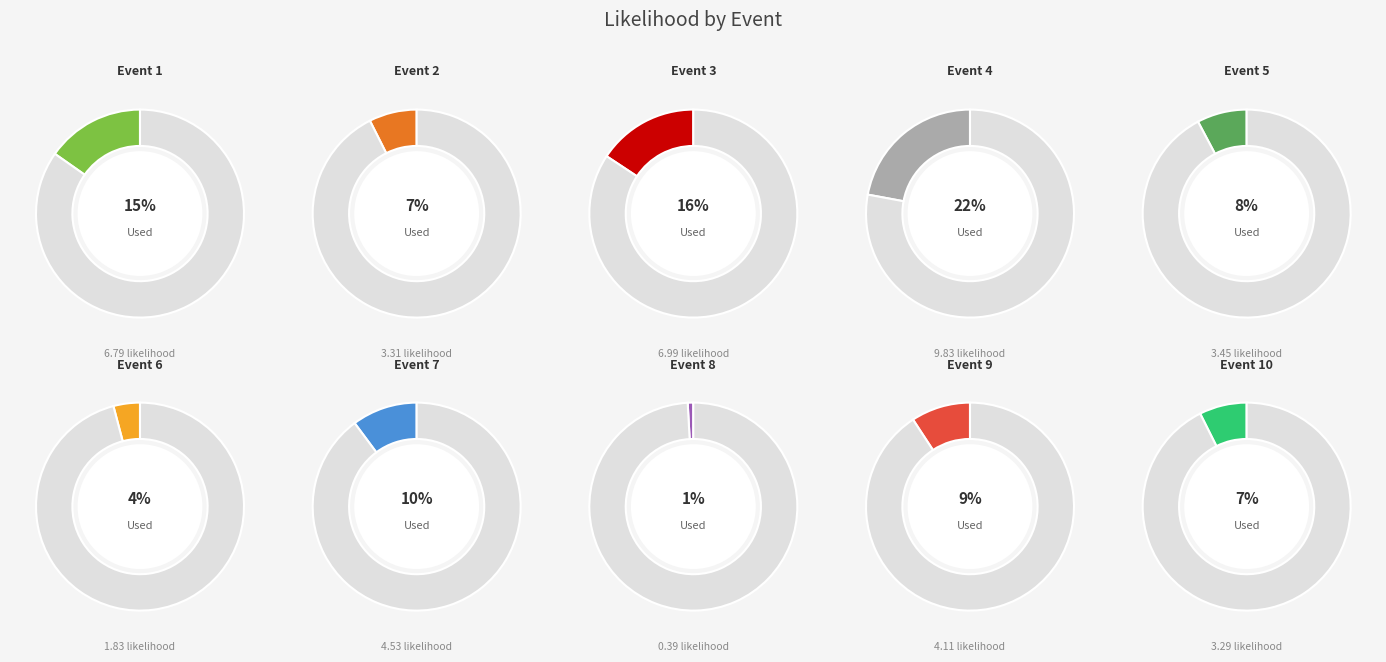

The Event 2 slice represents 1% of the pie. True or false?

False